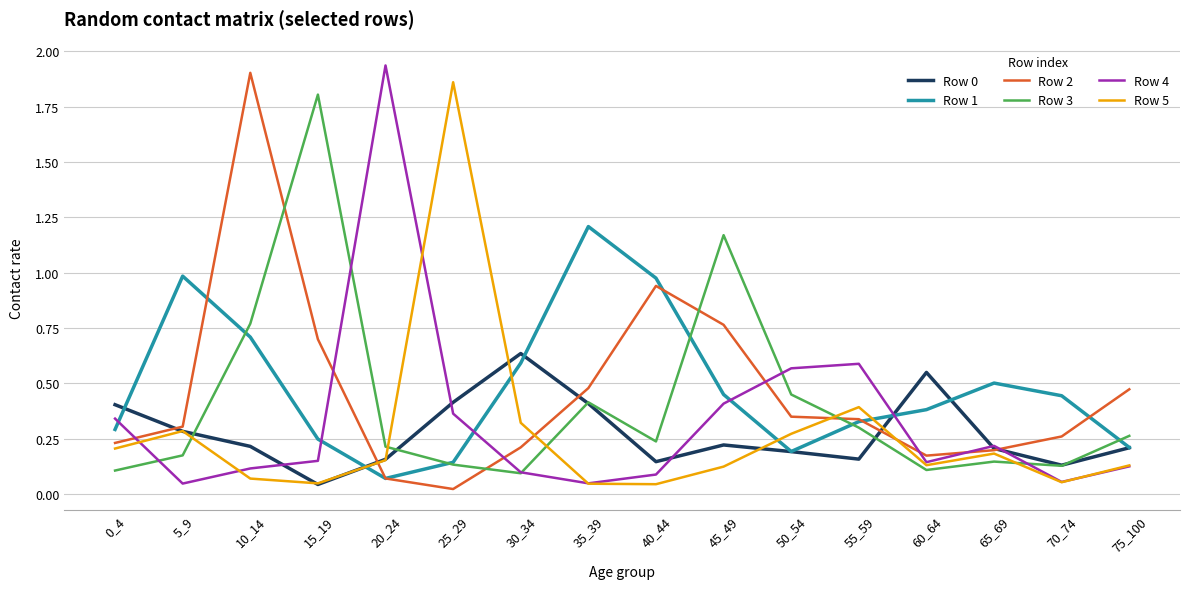

In Row 4, how many points are higher than both neighbors (excluding endpoints)?

3